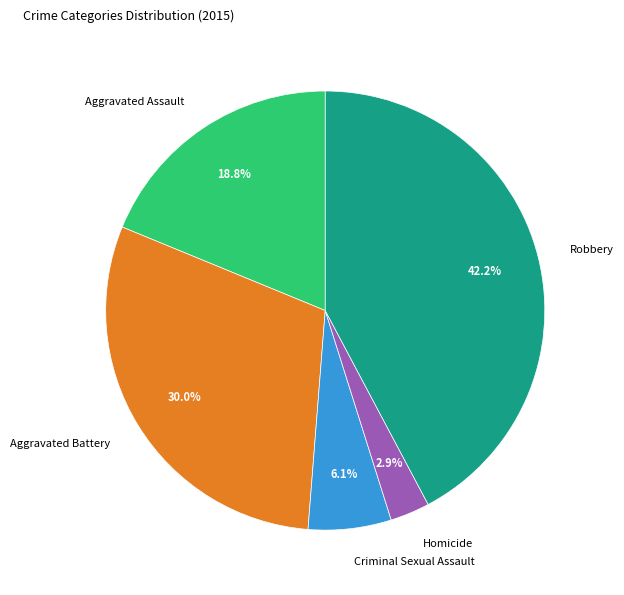

Between Criminal Sexual Assault and Robbery, which is larger?

Robbery